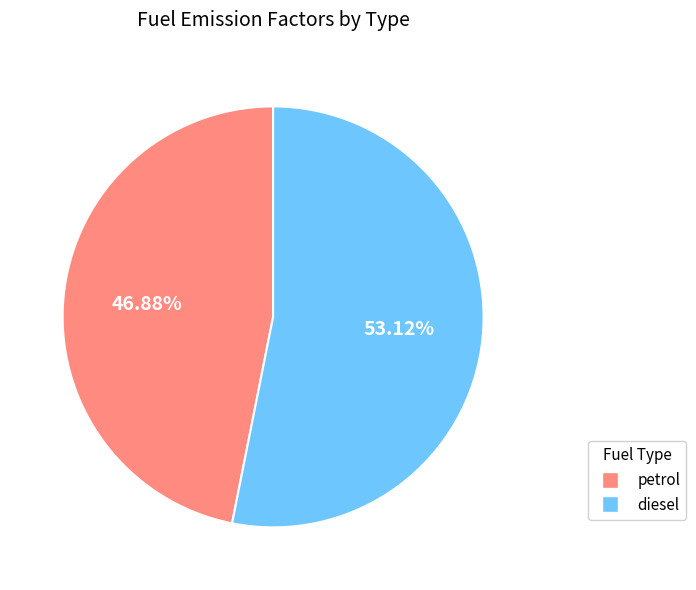

What percentage is NOT represented by petrol?

53.1%